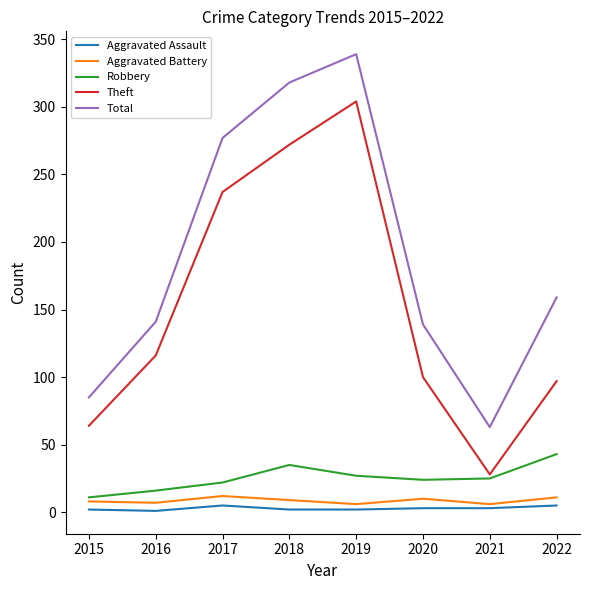

Rank the categories by Theft value from lowest to highest.

2021, 2015, 2022, 2020, 2016, 2017, 2018, 2019